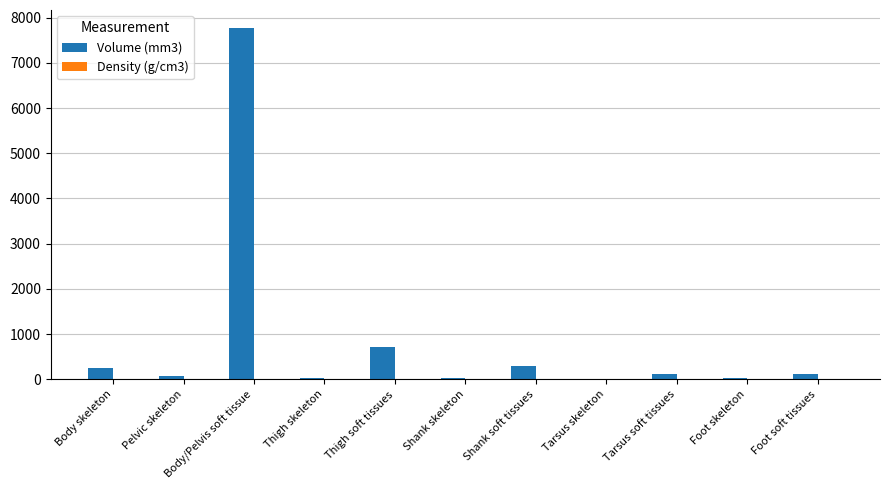

Which series has the largest total across all categories?

Volume (mm3)